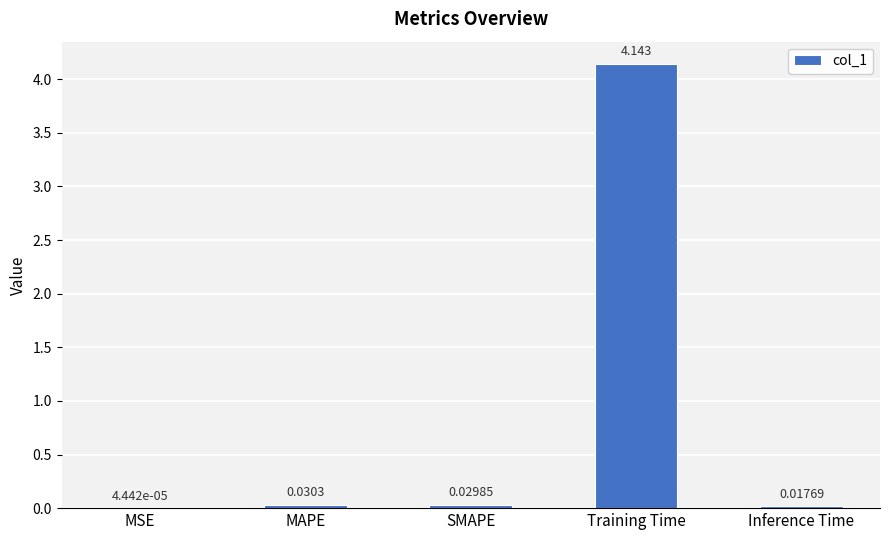

Between MSE and MAPE, which is larger?

MAPE